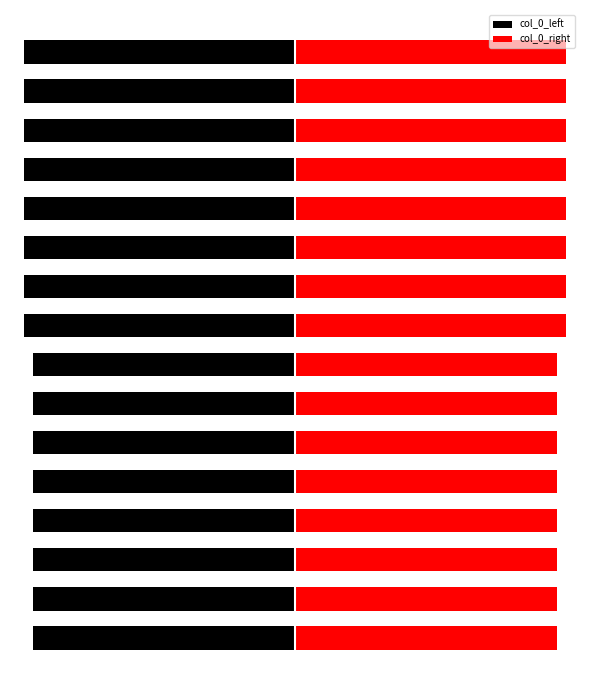

What are all the series names shown in the legend?

col_0_left, col_0_right